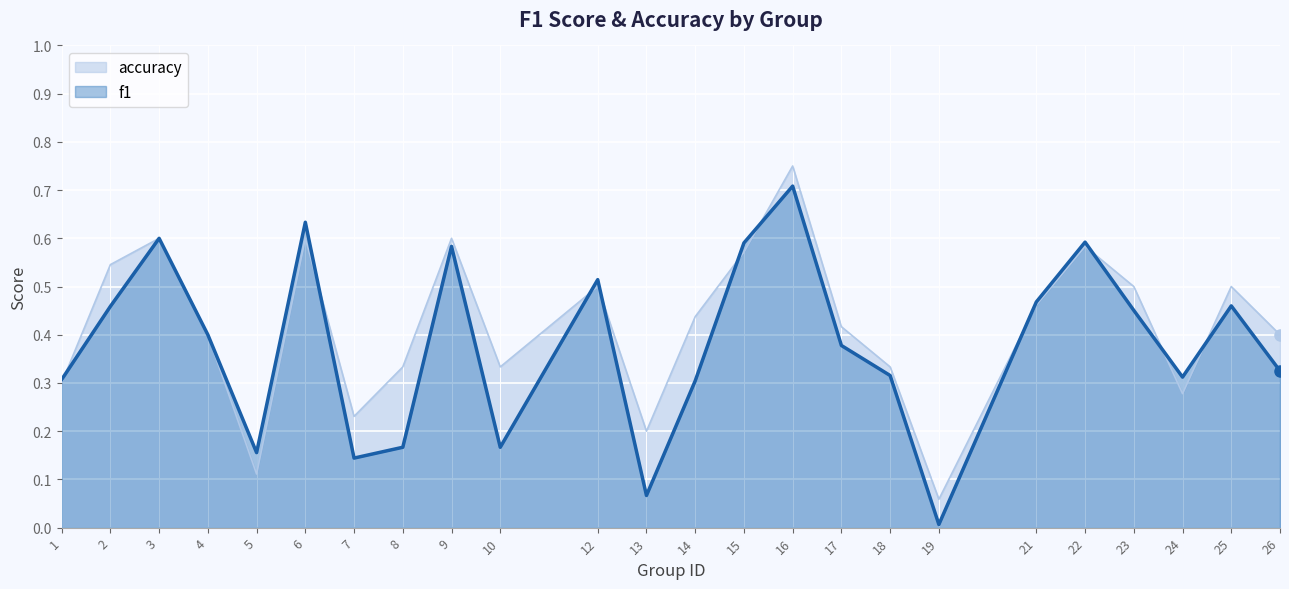

Count the number of categories in the chart.

24